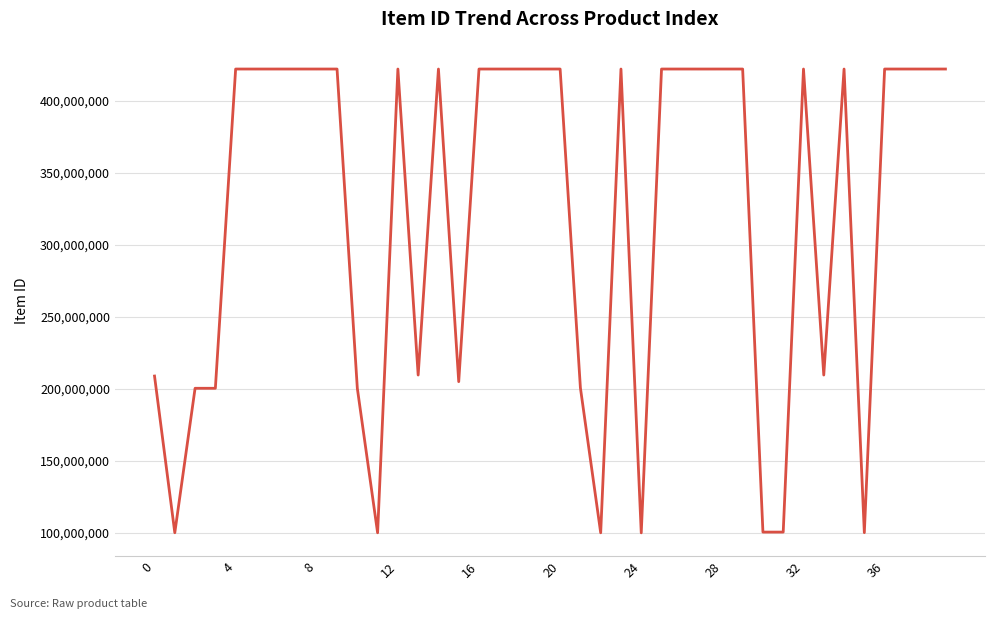

What is the maximum value shown in the chart?

422212426